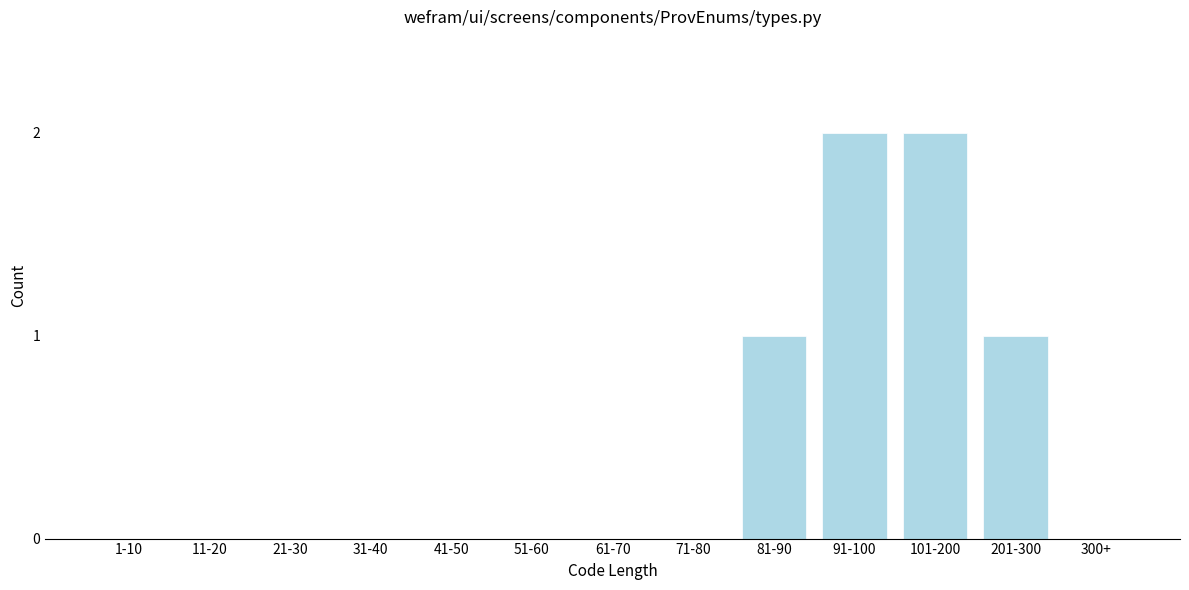

Reading left to right, what are all the values shown in this chart?

1-10=0	11-20=0	21-30=0	31-40=0	41-50=0	51-60=0	61-70=0	71-80=0	81-90=1	91-100=2	101-200=2	201-300=1	300+=0